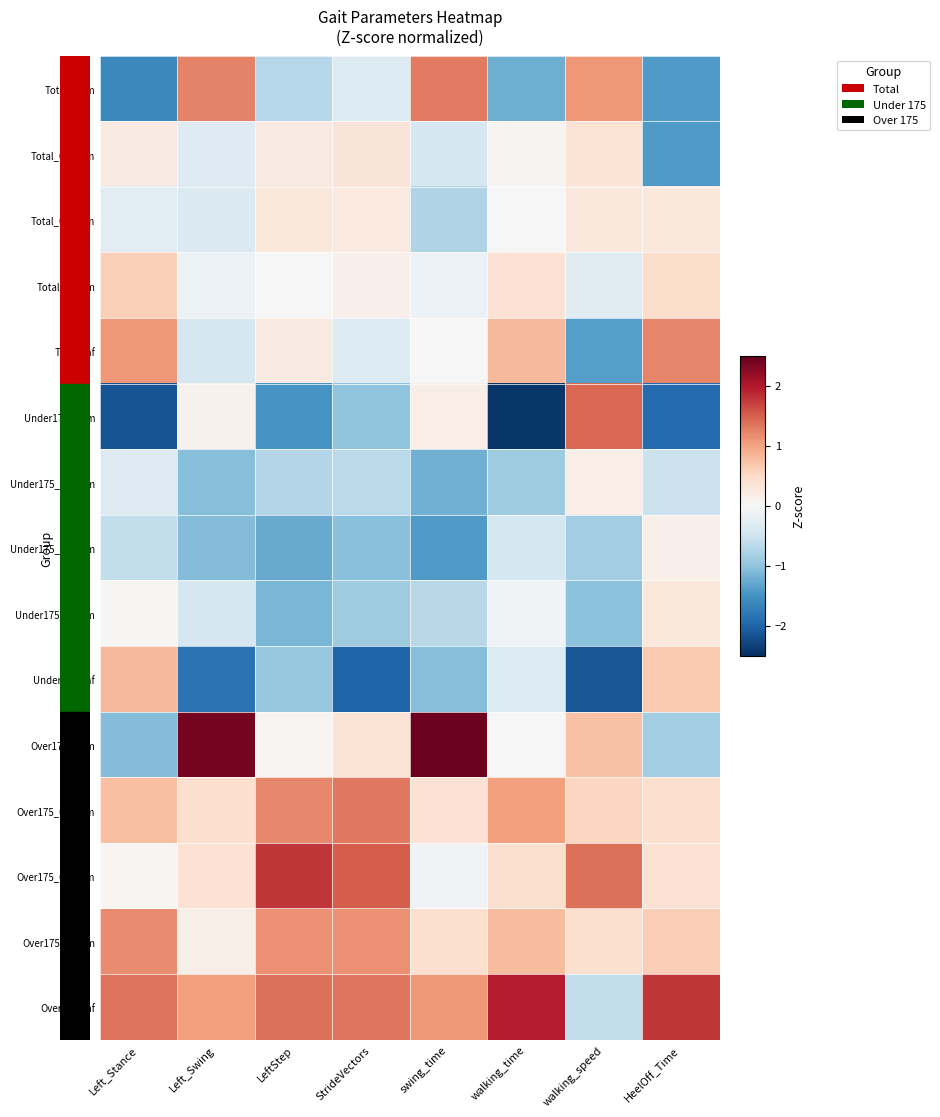

Rank the series at swing_time from highest to lowest value.

Over175_0Nm, Total_0Nm, Over175_inf, Over175_1.4Nm, Over175_0.56Nm, Under175_0Nm, Total_inf, Over175_0.98Nm, Total_1.4Nm, Total_0.56Nm, Under175_1.4Nm, Total_0.98Nm, Under175_inf, Under175_0.56Nm, Under175_0.98Nm